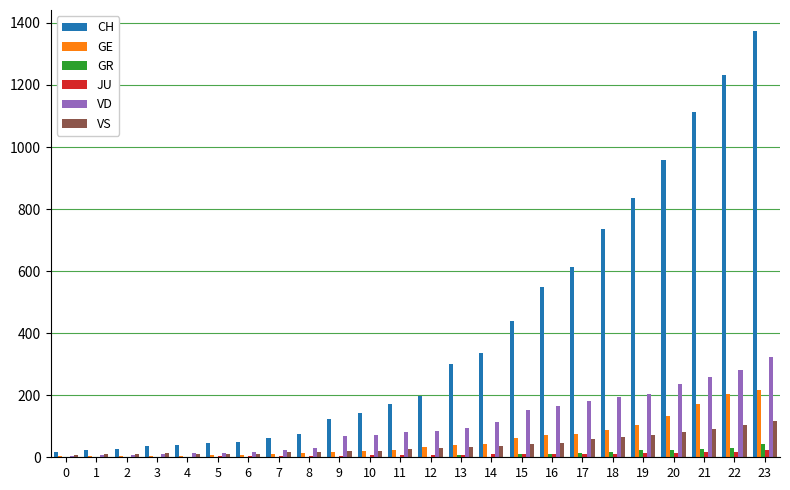

What is the maximum value for CH?

1373